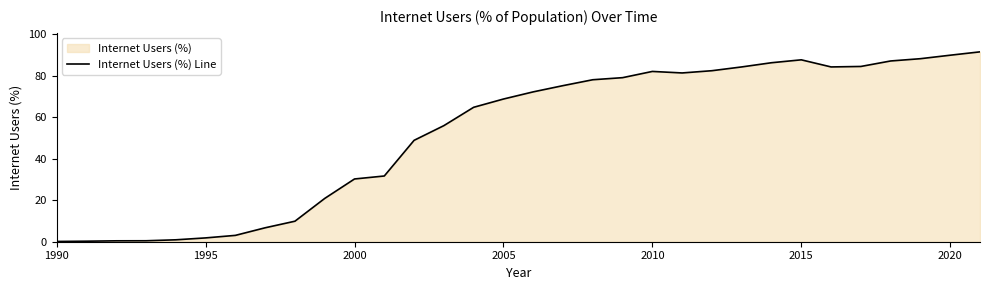

What is the greatest value displayed?

91.4